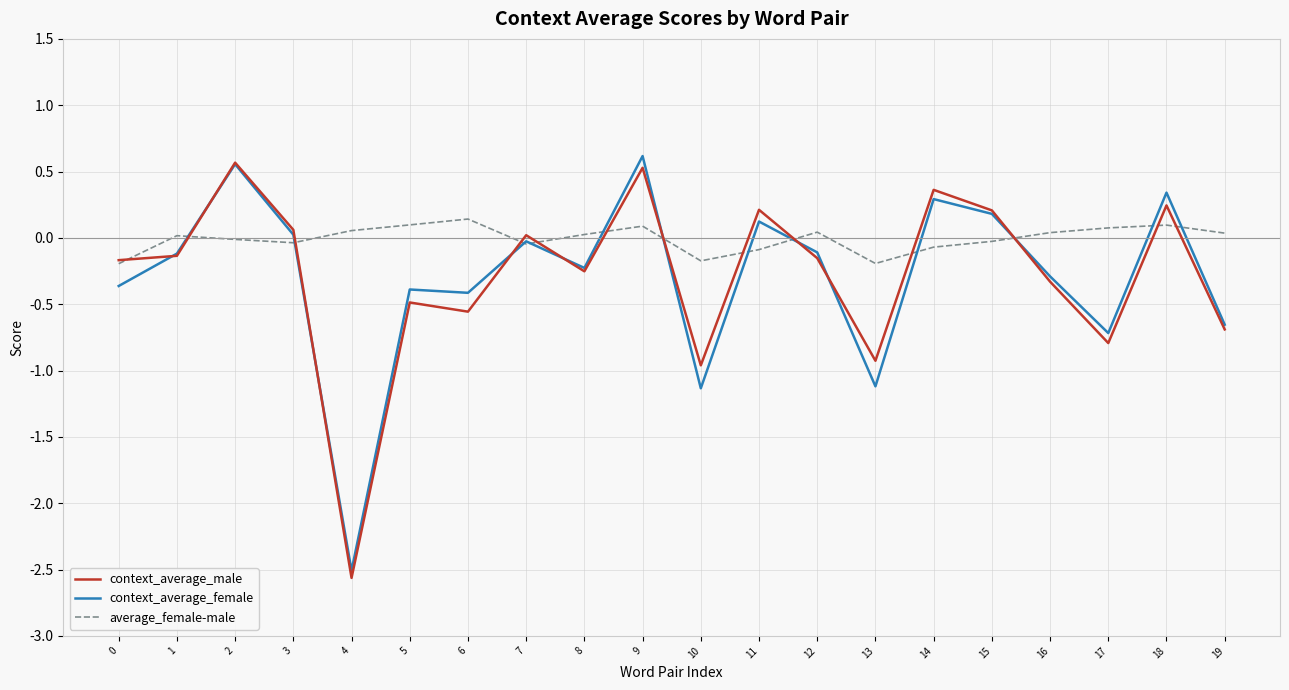

True or false: average_female-male has a value of 0.1 at 4.

True